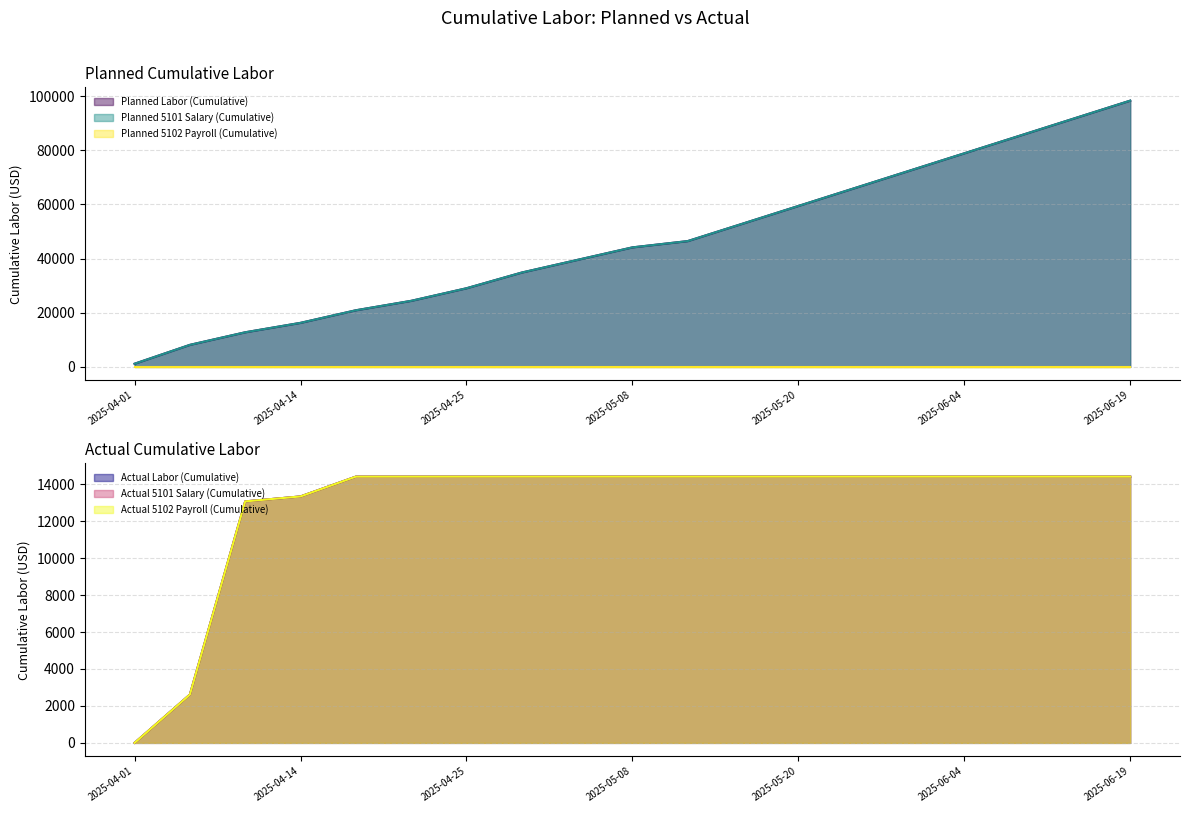

What is the label of the 2nd point from the right?

2025-06-14